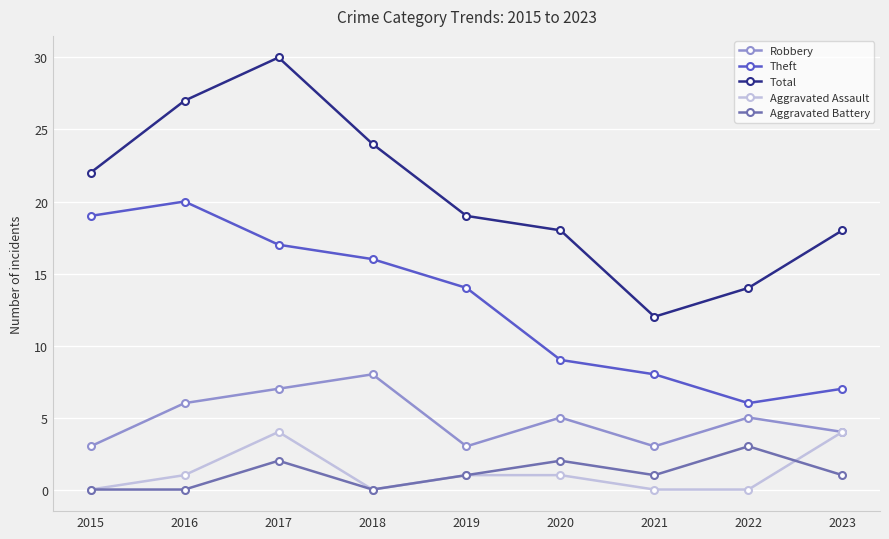

Does the chart display data point markers on the line(s)?

Yes